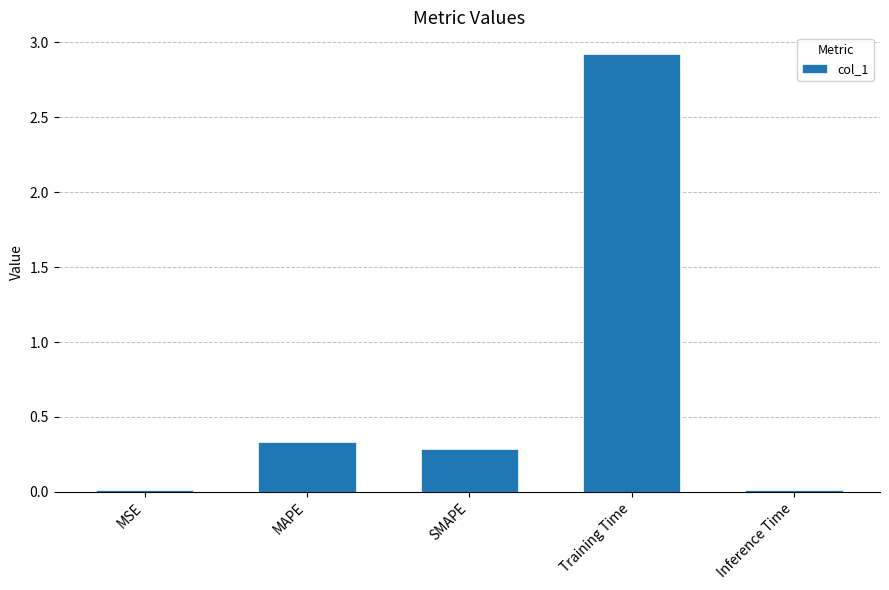

How many bars are there in total?

5